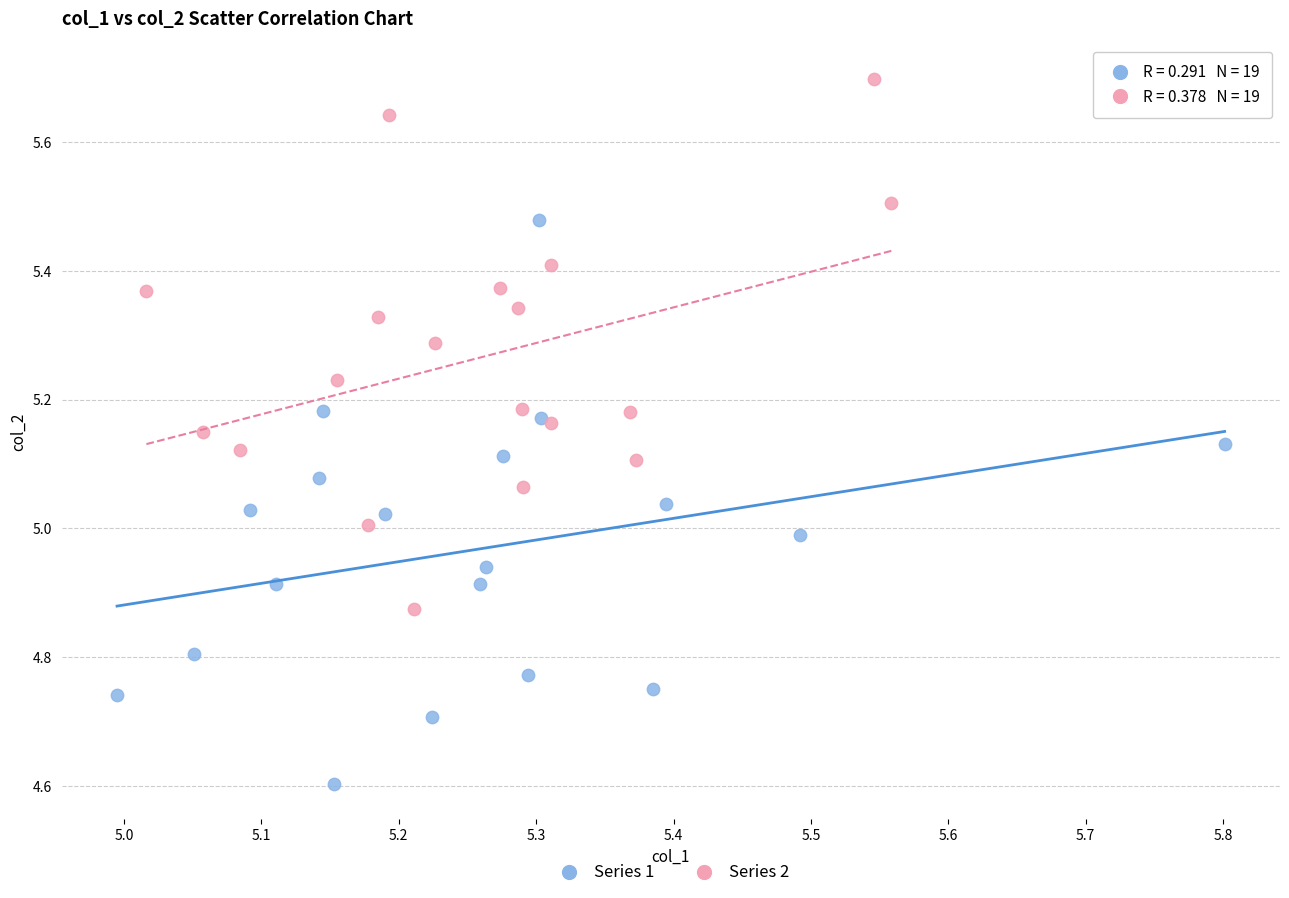

What are all the series names shown in the legend?

Series 1, Series 2